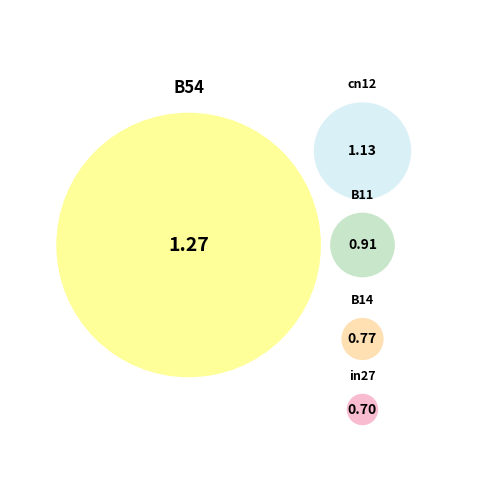

To the nearest percent, what percentage of the pie is B11?

19%